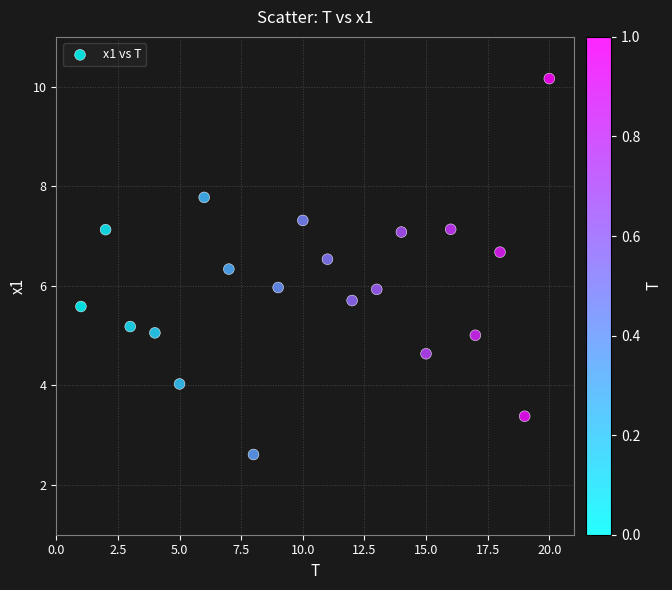

What is the range of X values (max minus min)?

19.0